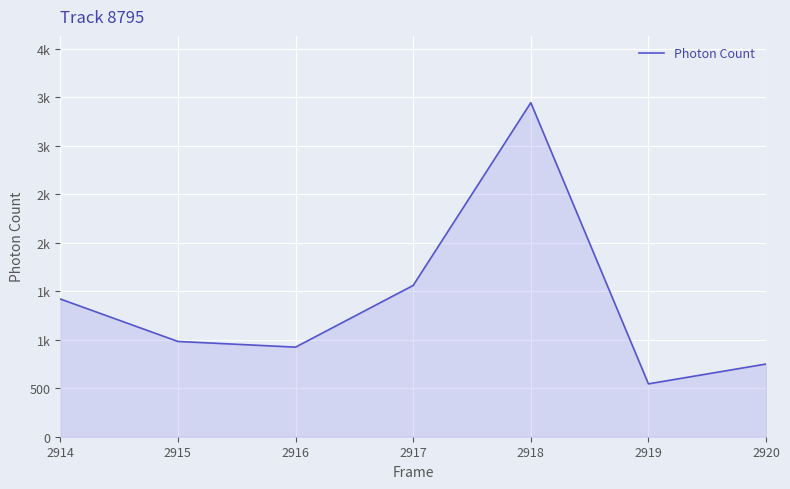

What is the difference between the maximum and minimum values?

2897.5